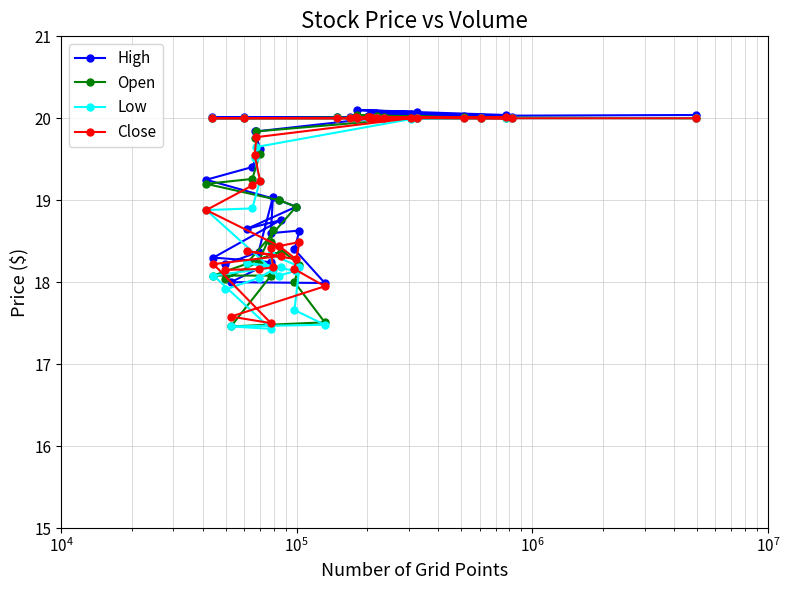

Does the chart have visible grid lines?

Yes